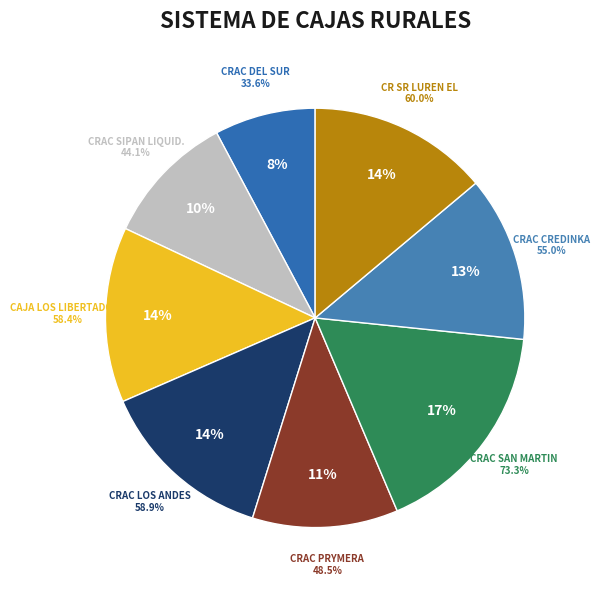

Count the number of slices in the pie.

8